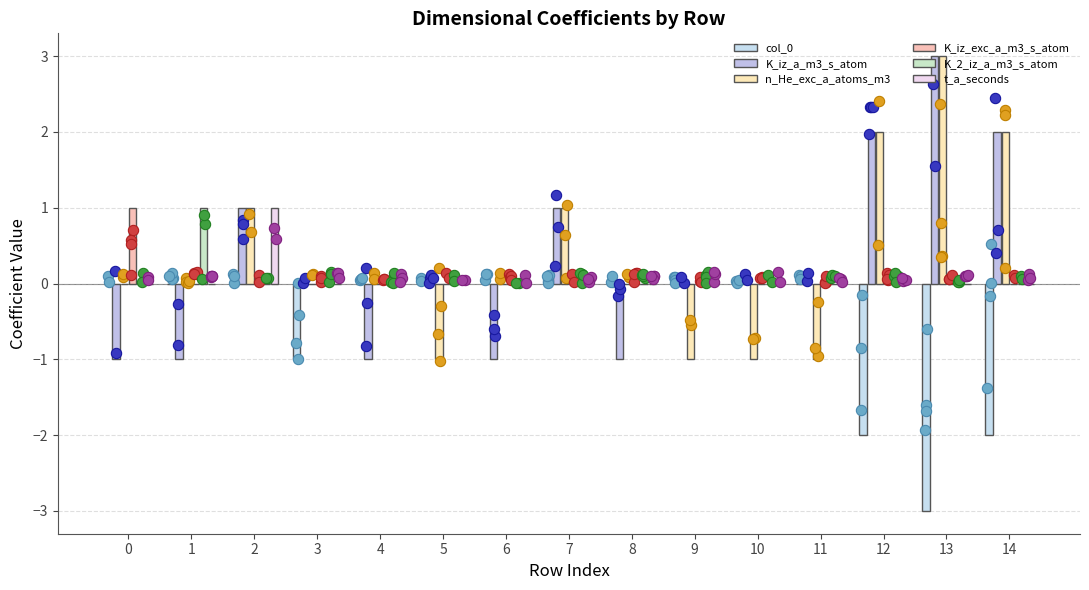

At how many categories does at least one series exceed 0?

7